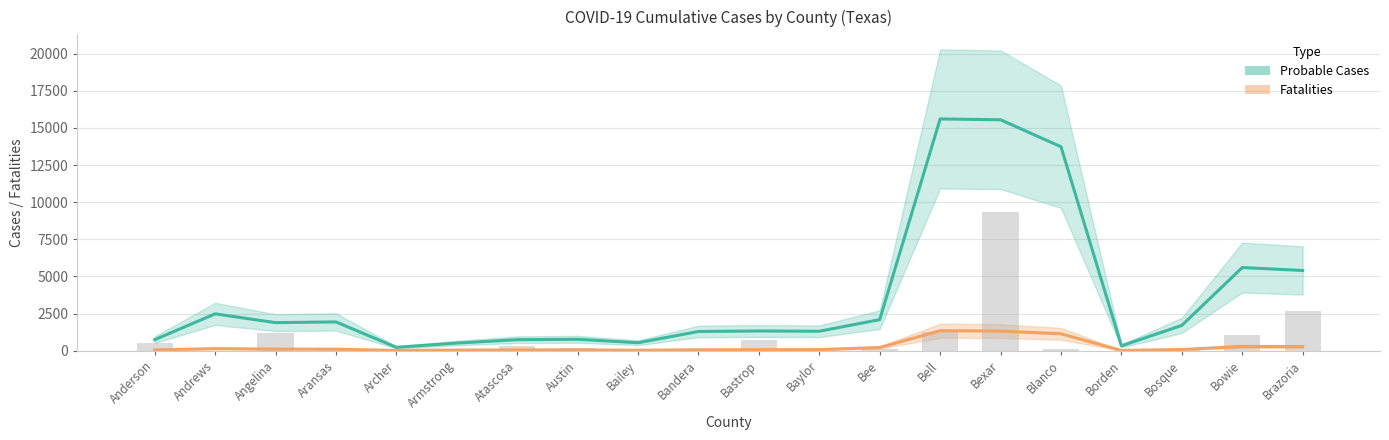

Are the bars horizontal?

No